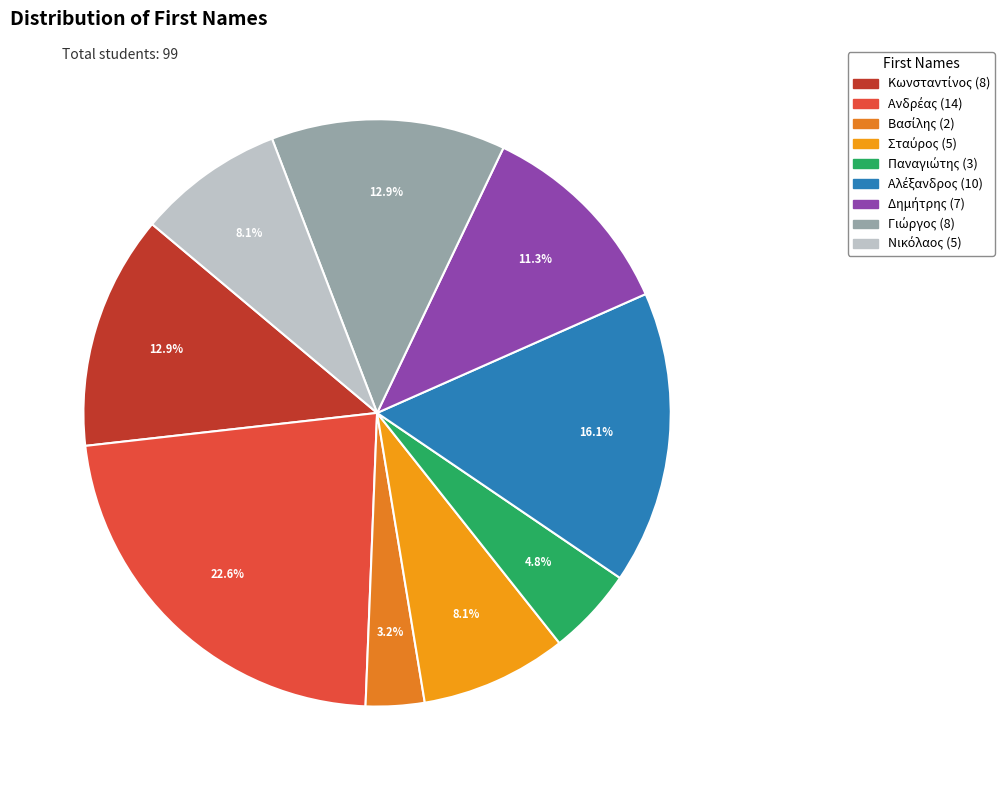

How many slices are in this pie chart?

9